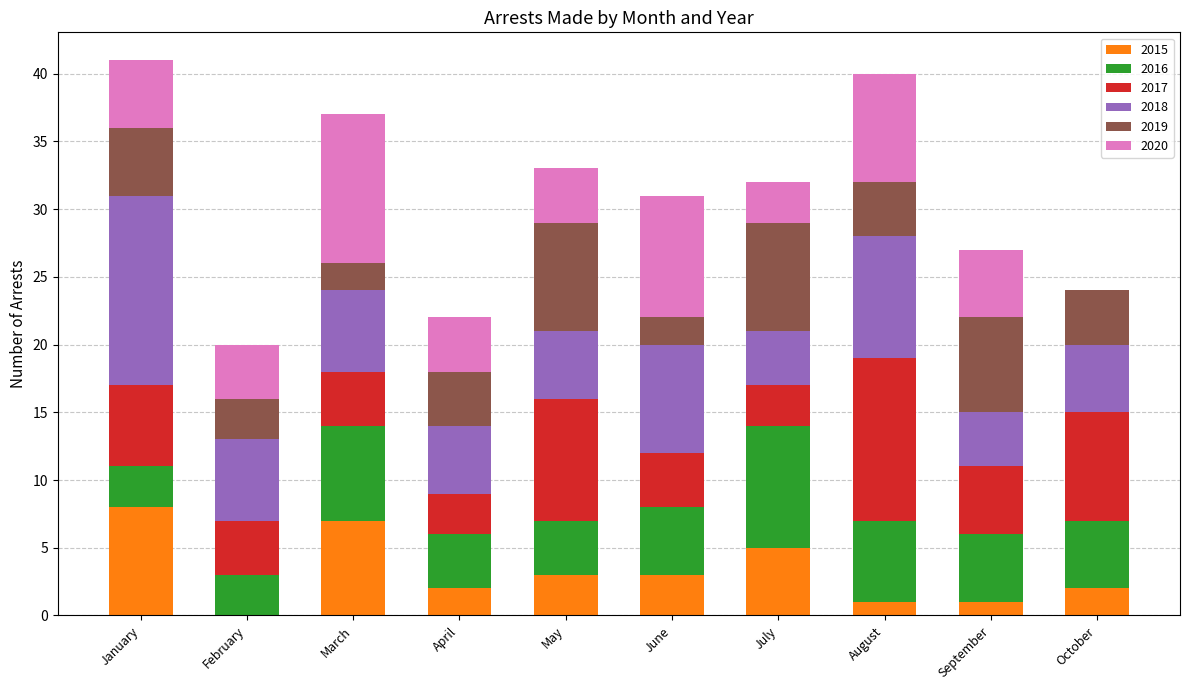

Is it true that 2015 equals 1 at September?

True